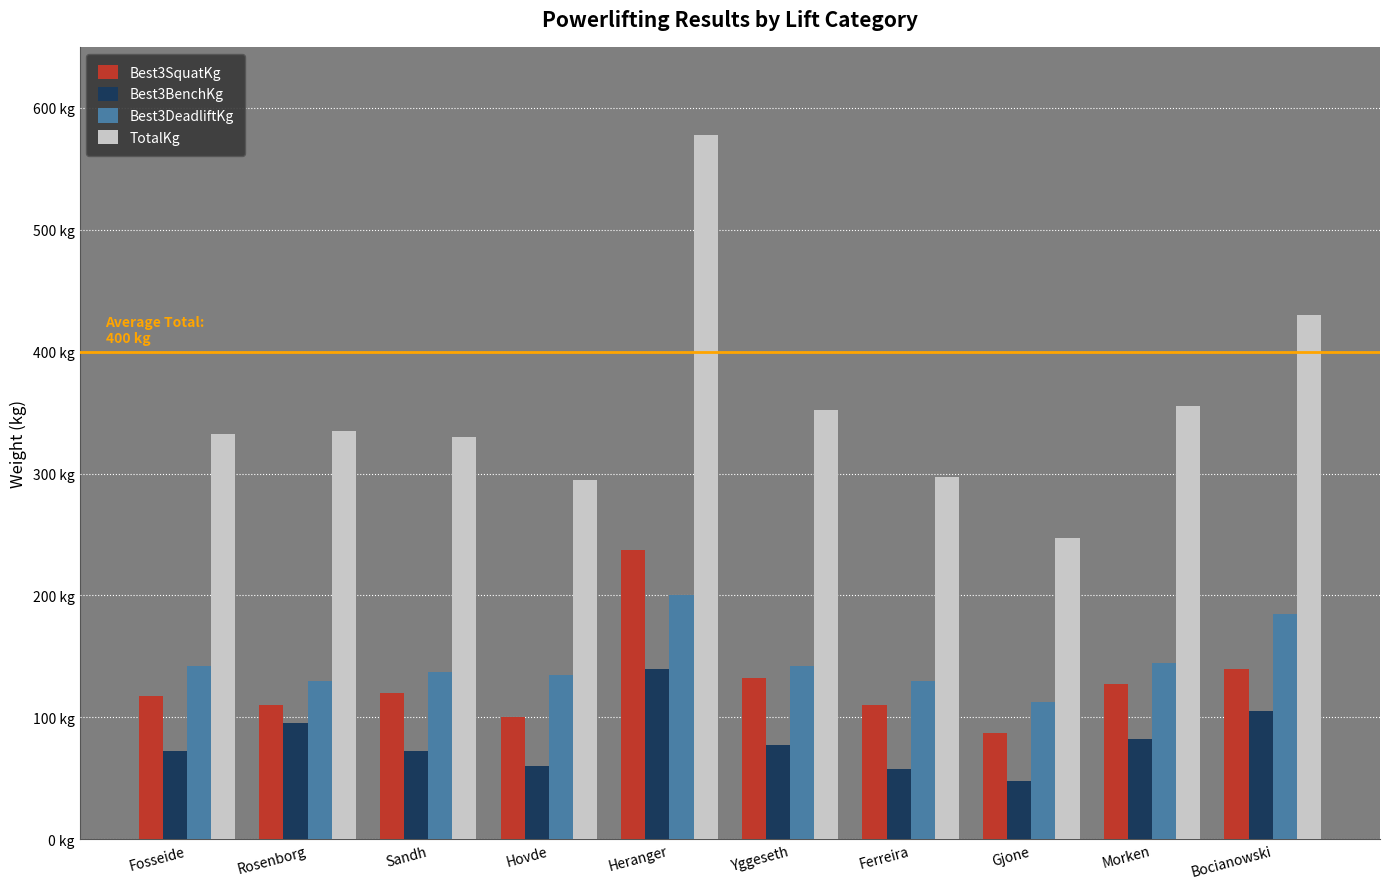

Are the bars horizontal?

No